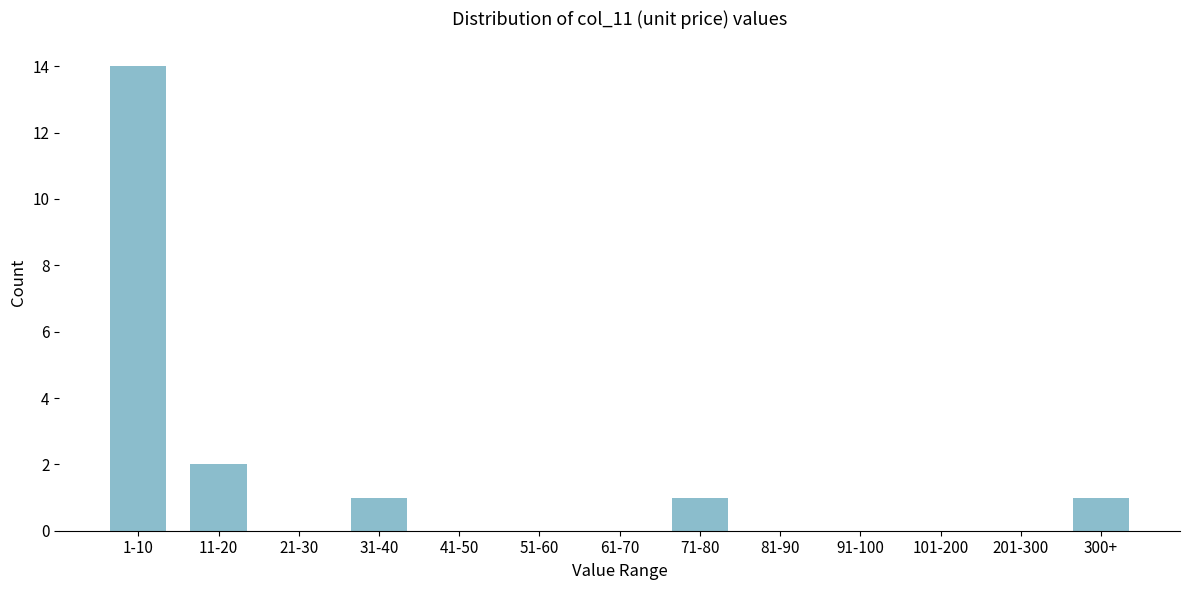

Reading right to left, what are all the values shown in this chart?

300+=1	201-300=0	101-200=0	91-100=0	81-90=0	71-80=1	61-70=0	51-60=0	41-50=0	31-40=1	21-30=0	11-20=2	1-10=14